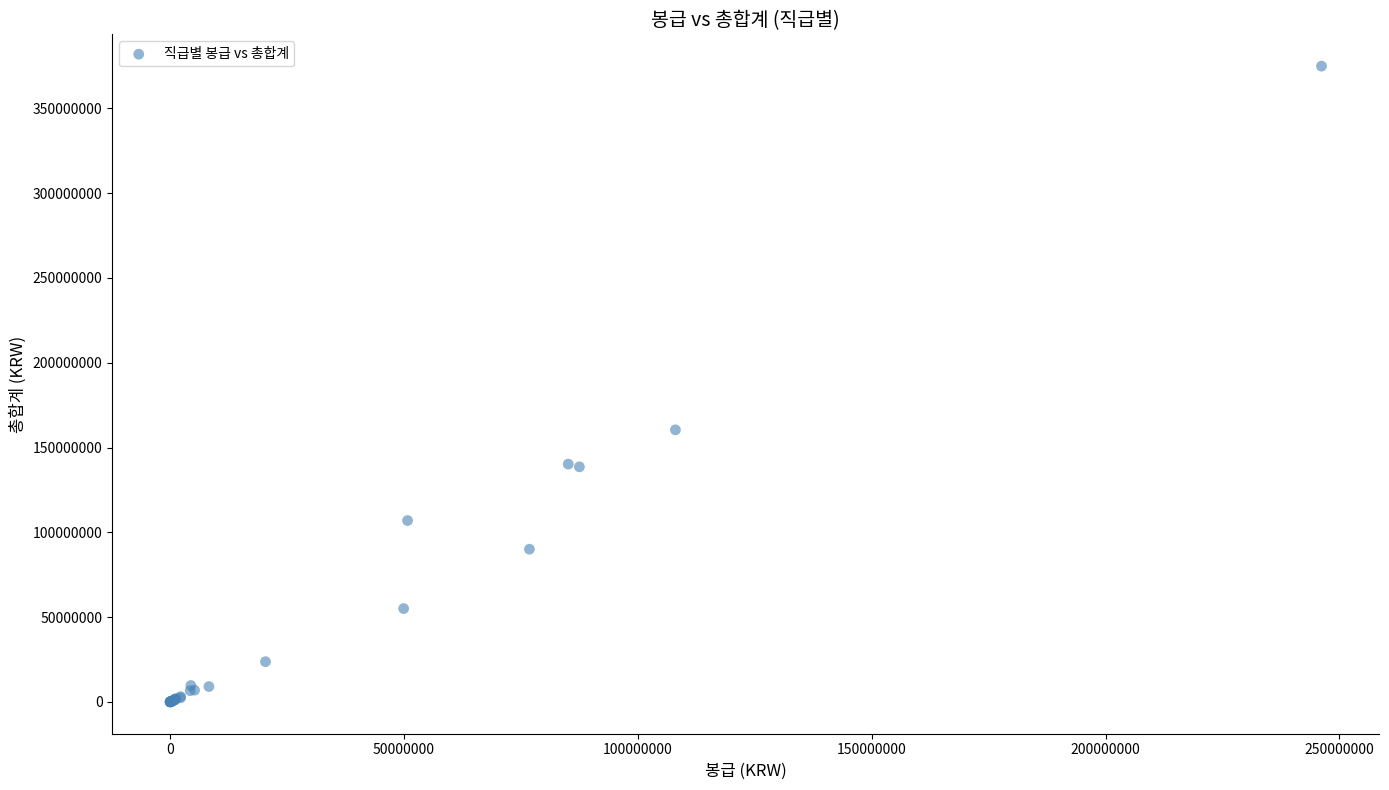

What Y value in the scatter plot is closest to 187428749?

160422874